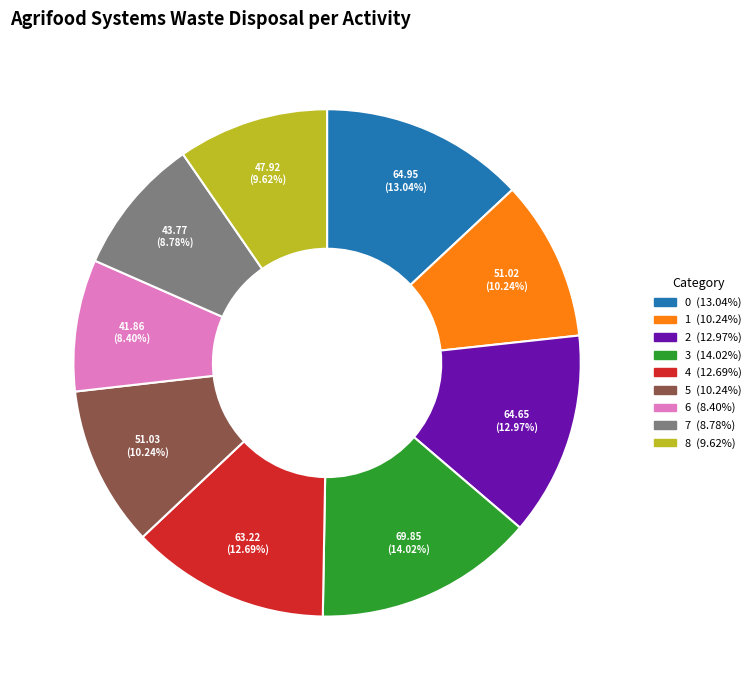

To the nearest percent, what portion does 0 represent?

13%